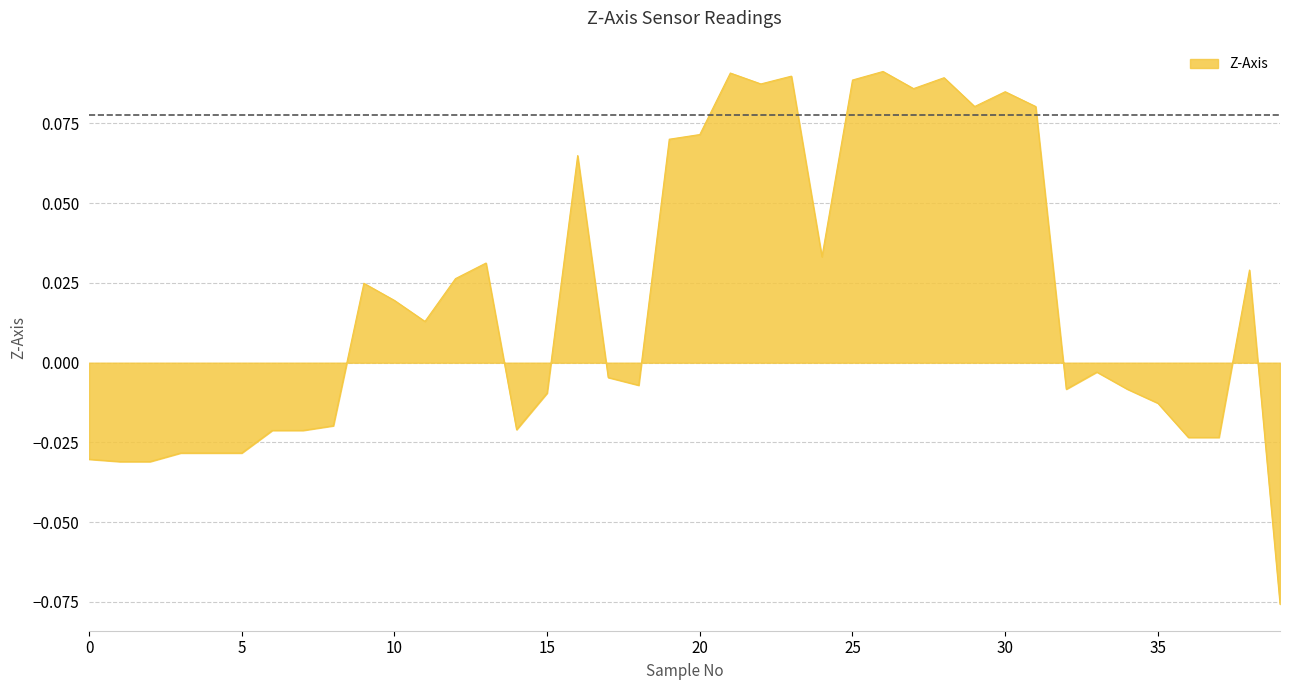

Reading left to right, extract all data points from this chart.

0=-0.0	1=-0.0	2=-0.0	3=-0.0	4=-0.0	5=-0.0	6=-0.0	7=-0.0	8=-0.0	9=0.0	10=0.0	11=0.0	12=0.0	13=0.0	14=-0.0	15=-0.0	16=0.1	17=-0.0	18=-0.0	19=0.1	20=0.1	21=0.1	22=0.1	23=0.1	24=0.0	25=0.1	26=0.1	27=0.1	28=0.1	29=0.1	30=0.1	31=0.1	32=-0.0	33=-0.0	34=-0.0	35=-0.0	36=-0.0	37=-0.0	38=0.0	39=-0.1